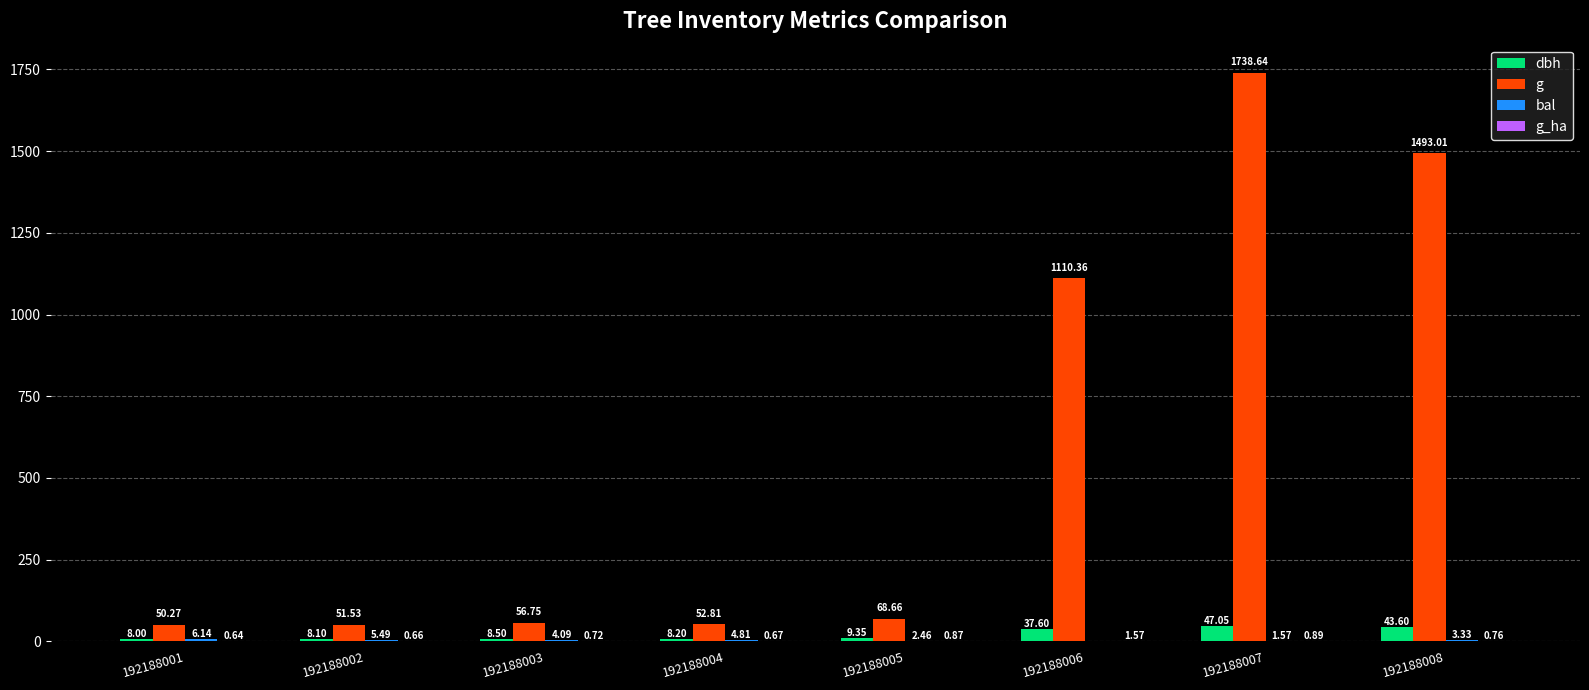

At which category is the sum across all series the highest?

192188007